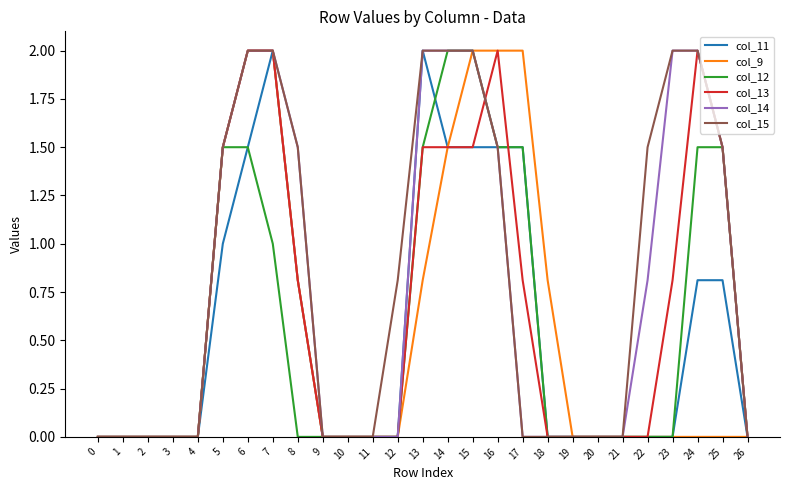

Count the number of data series in this chart.

6